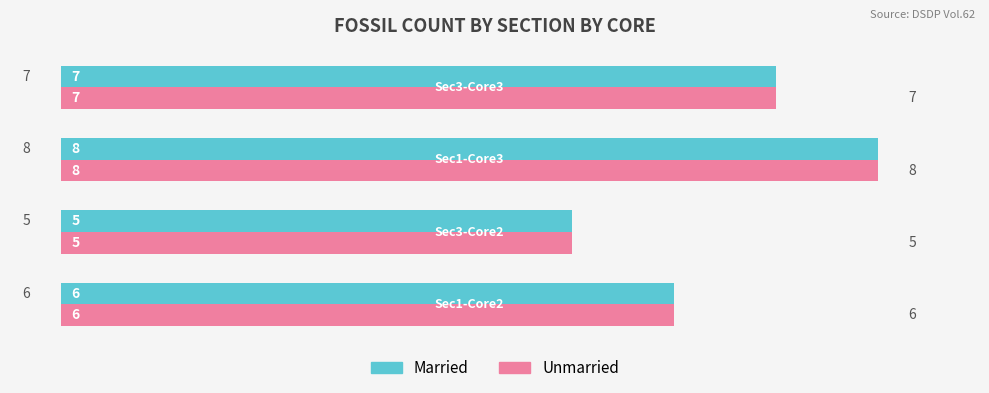

Count the Married values in the range 6 to 8.

3